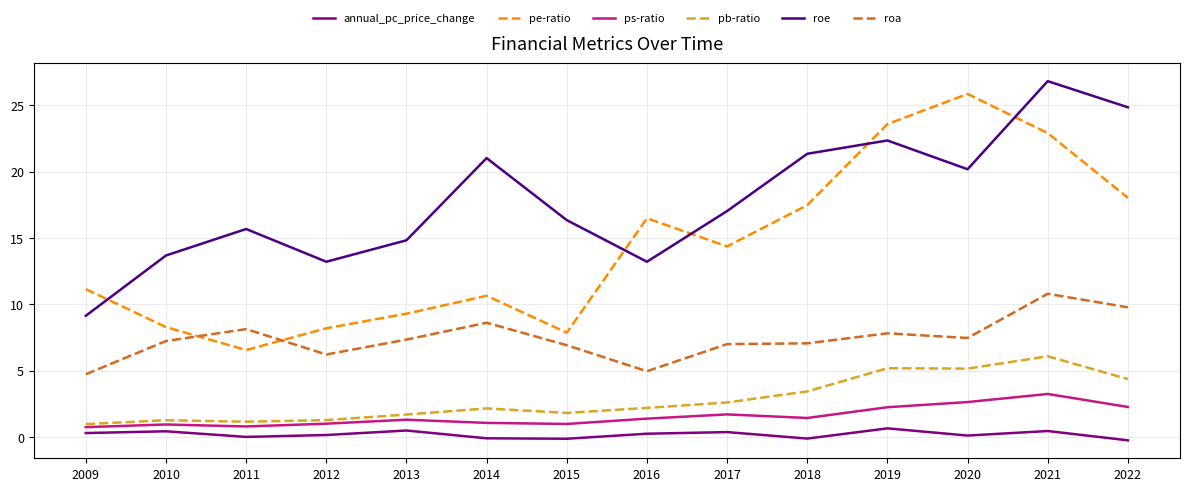

The pb-ratio series shows 0.3 at 2010. True or false?

False